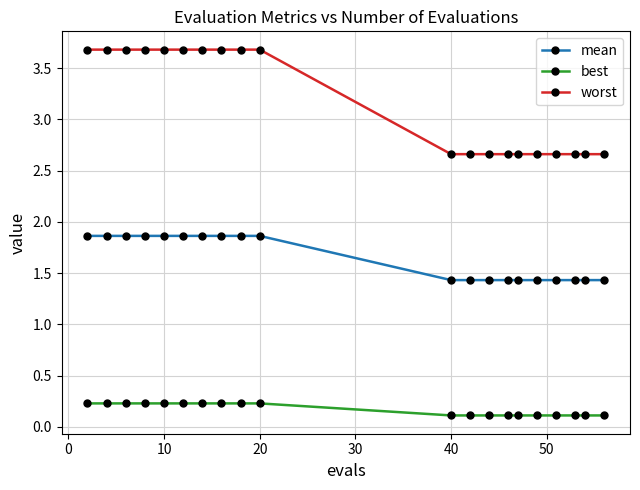

What is the maximum value shown in the chart?

3.7